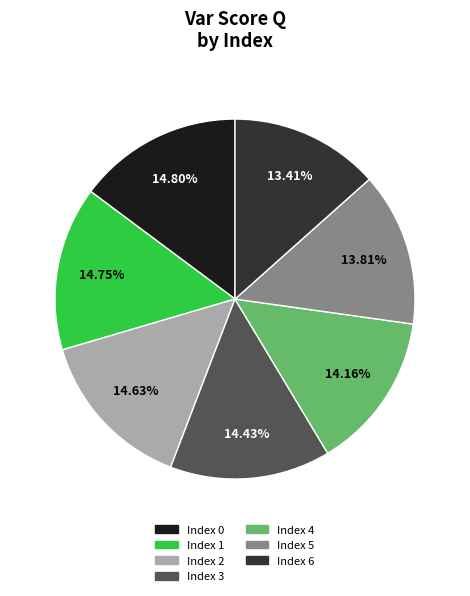

Is there a majority slice in this chart?

No